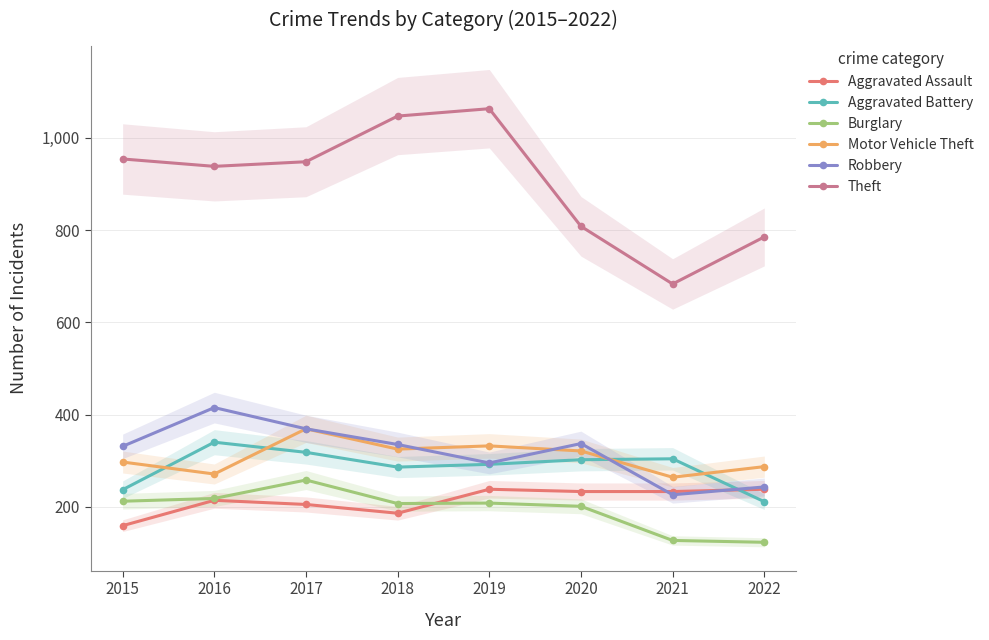

How many intersections are there between Motor Vehicle Theft and Aggravated Battery?

4